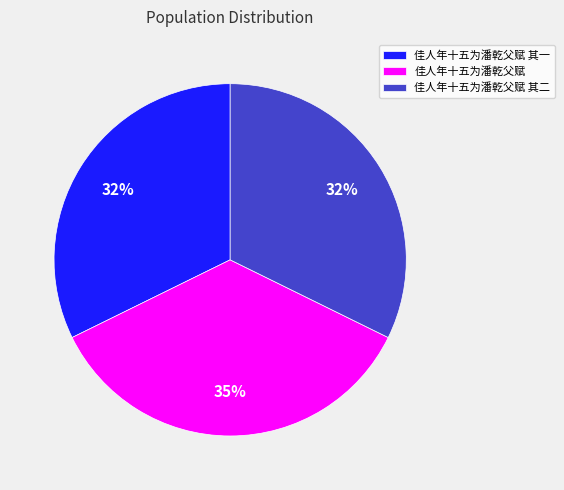

Is 佳人年十五为潘乾父赋 其一 the majority of the pie?

No